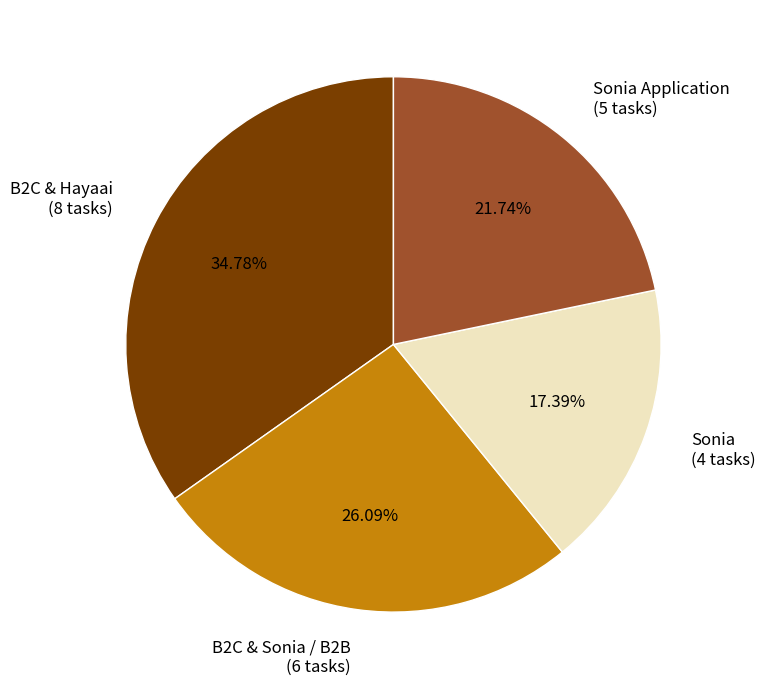

Which category has the smallest portion of the pie?

Sonia